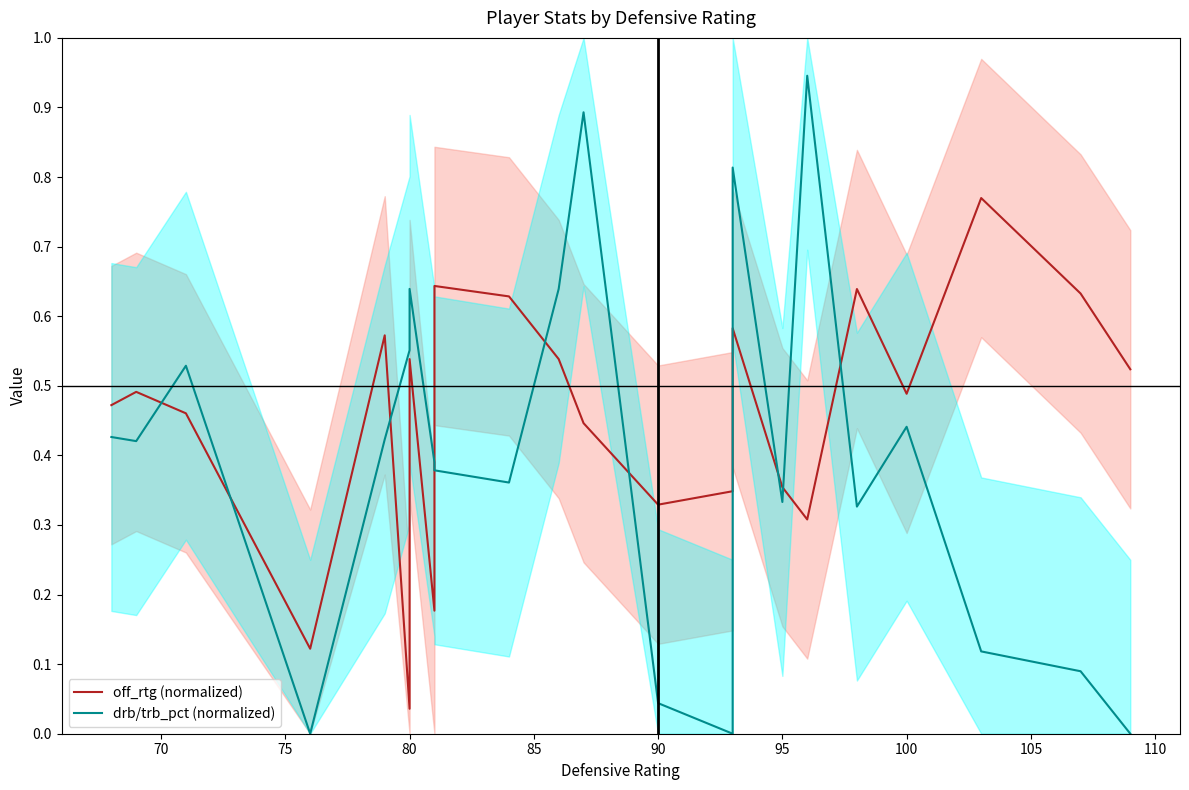

How many lines are shown in the chart?

2